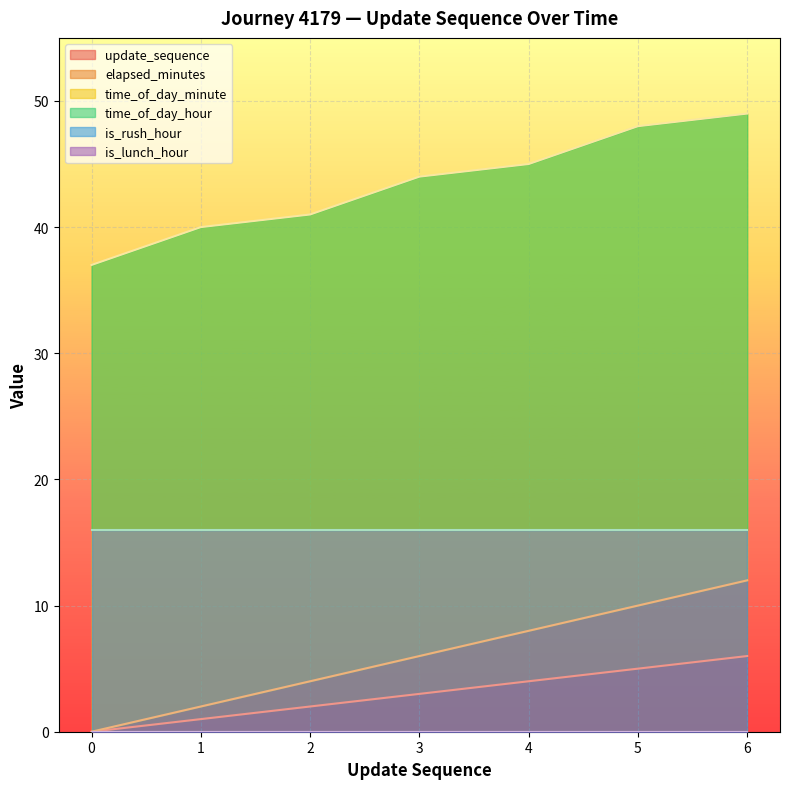

True or false: update_sequence has a value of 2 at 5.

False